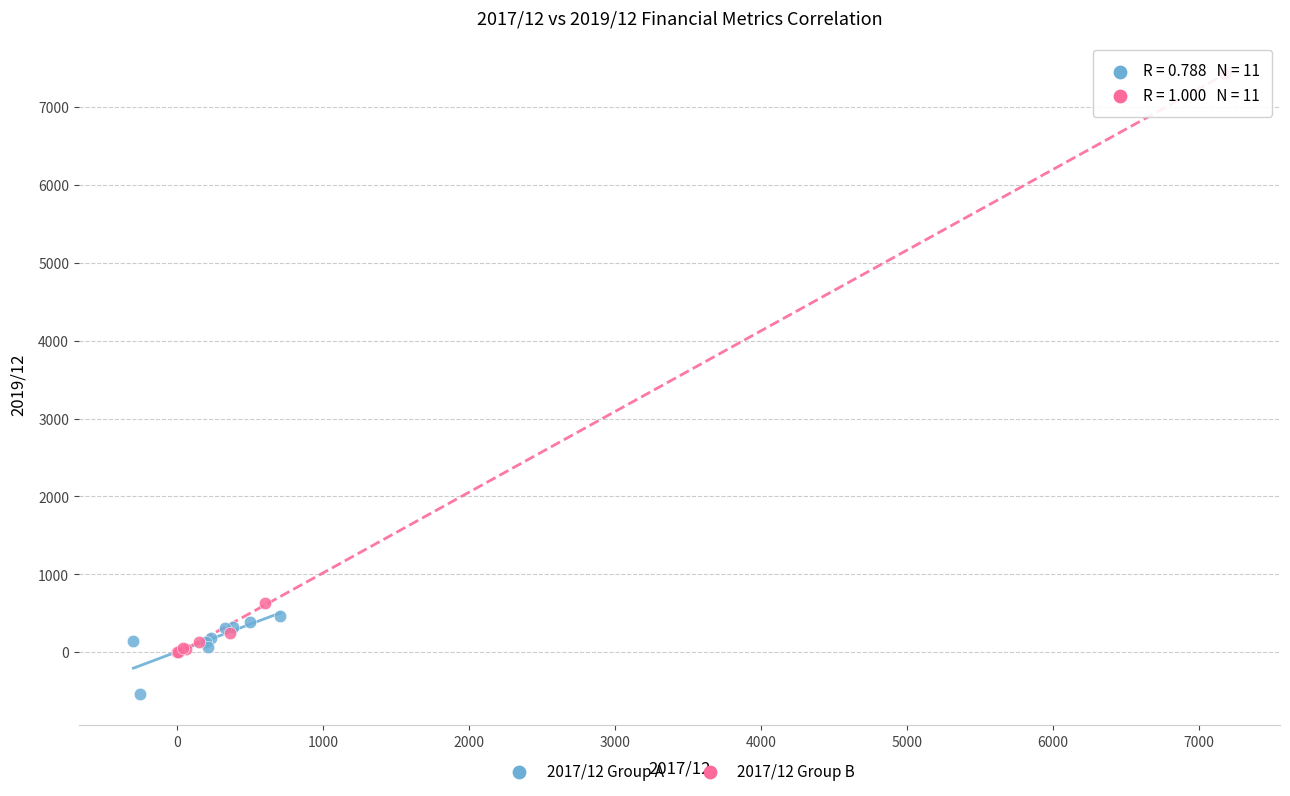

Which series has the widest spread of Y values?

2017/12 Group B